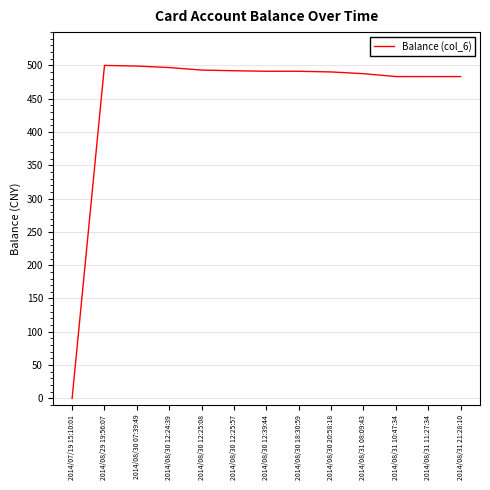

What is the maximum value shown in the chart?

500.0